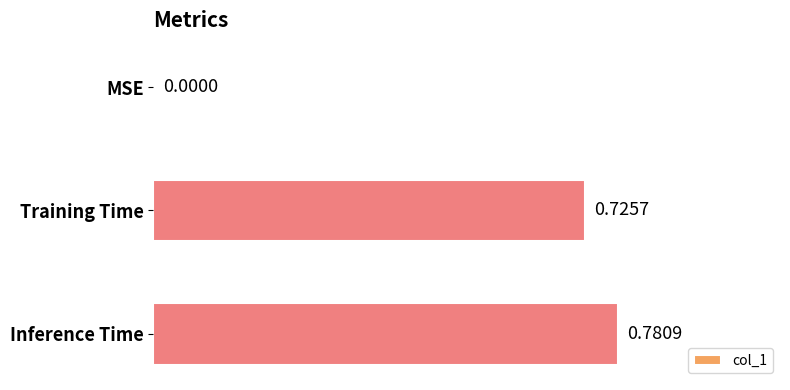

Which has a higher value, Inference Time or Training Time?

Inference Time